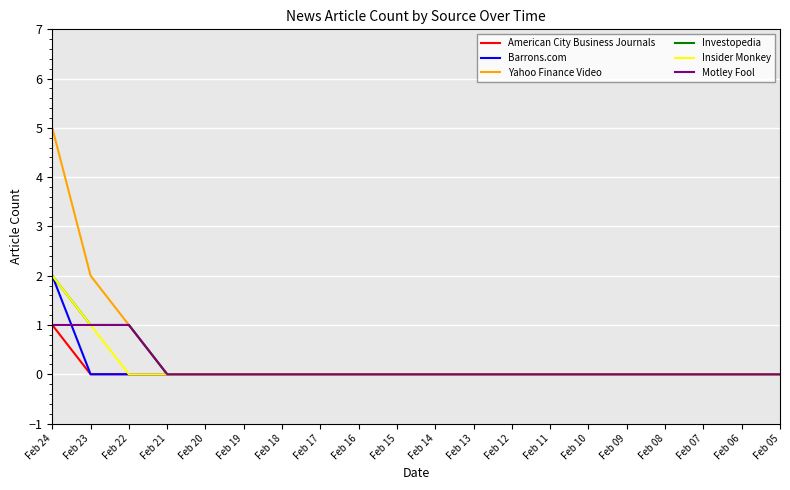

Which category has the lowest value in the Investopedia series?

Feb 08